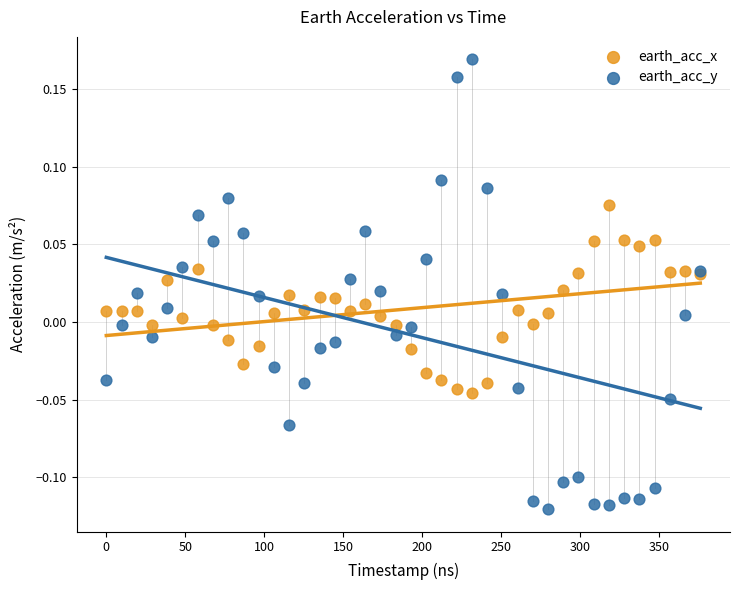

Which series contains the highest Y value?

earth_acc_y